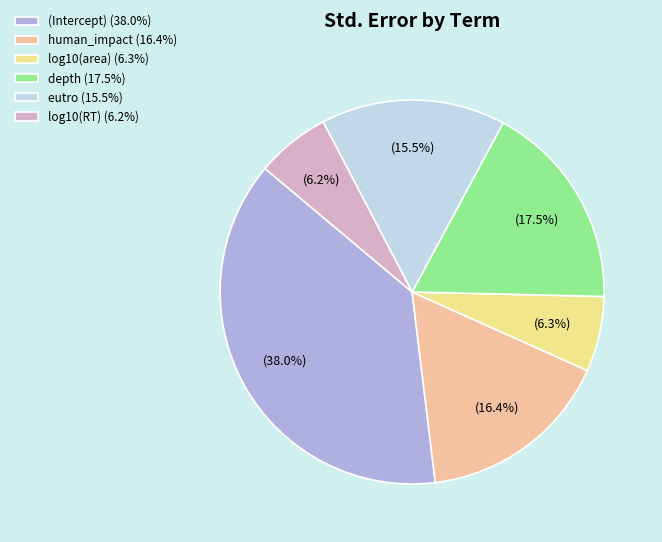

Combined, do eutro and depth account for over 50%?

No